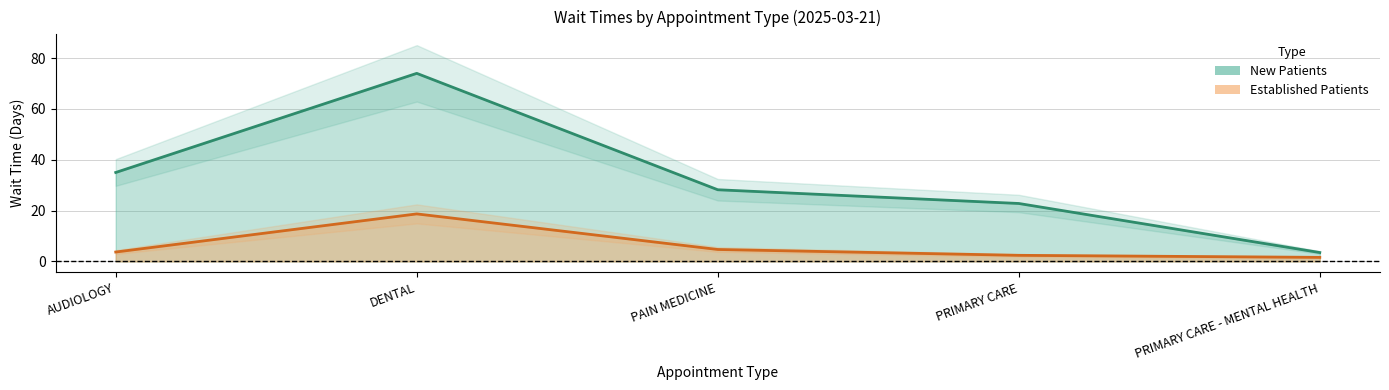

How many data points does each series have?

5